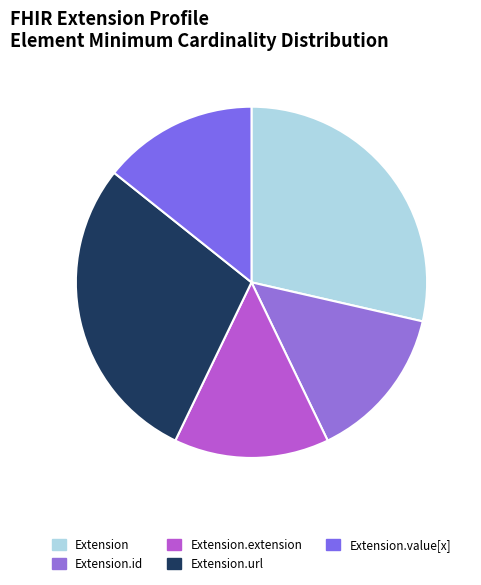

How many segments does this pie chart have?

5